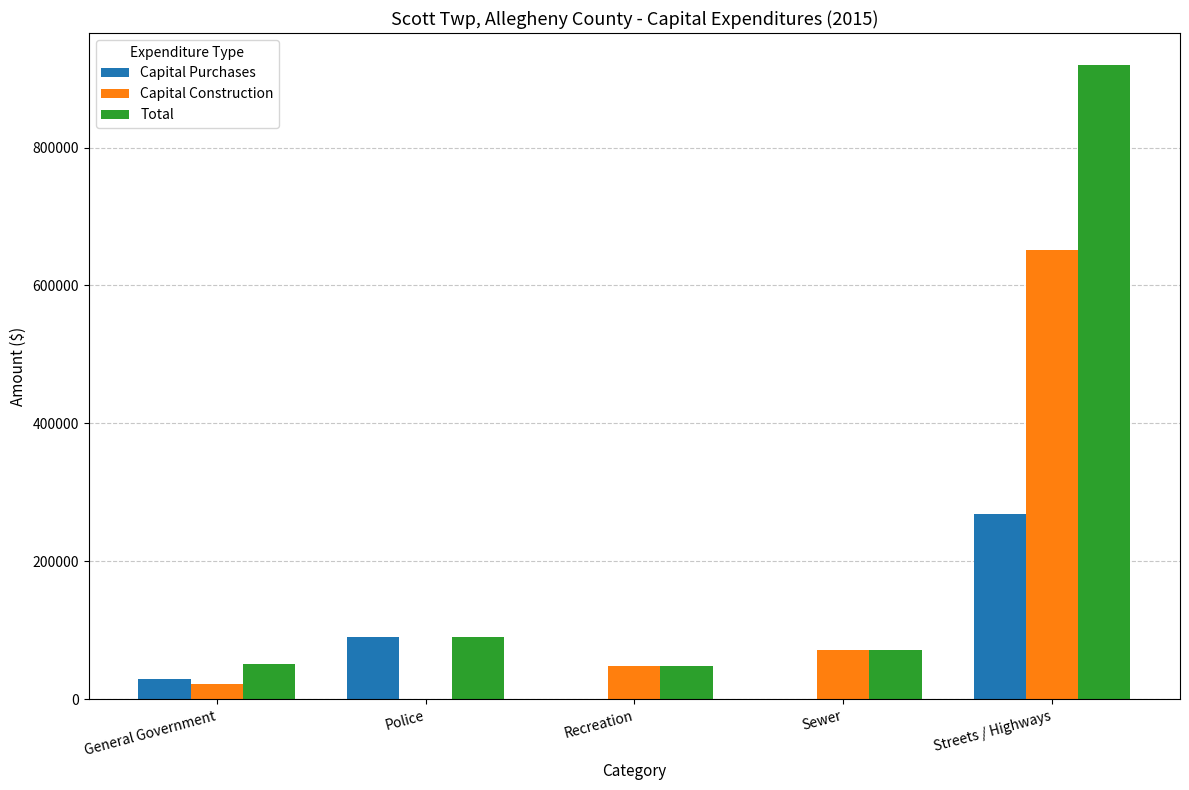

At which category is the sum across all series the highest?

Streets / Highways